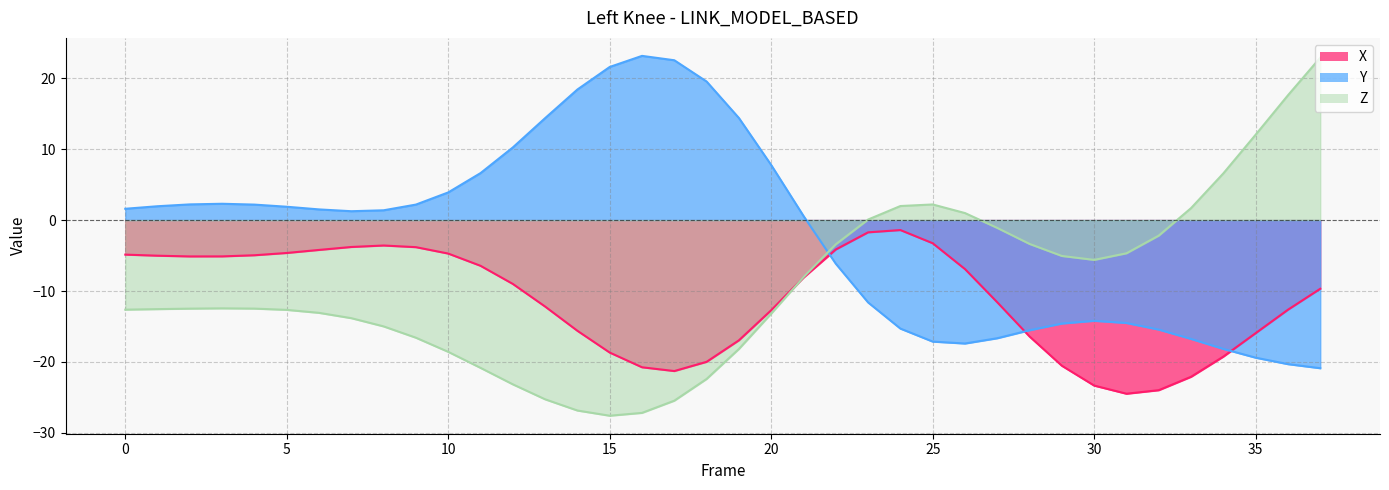

Rank the series at 12 from highest to lowest value.

Y, X, Z